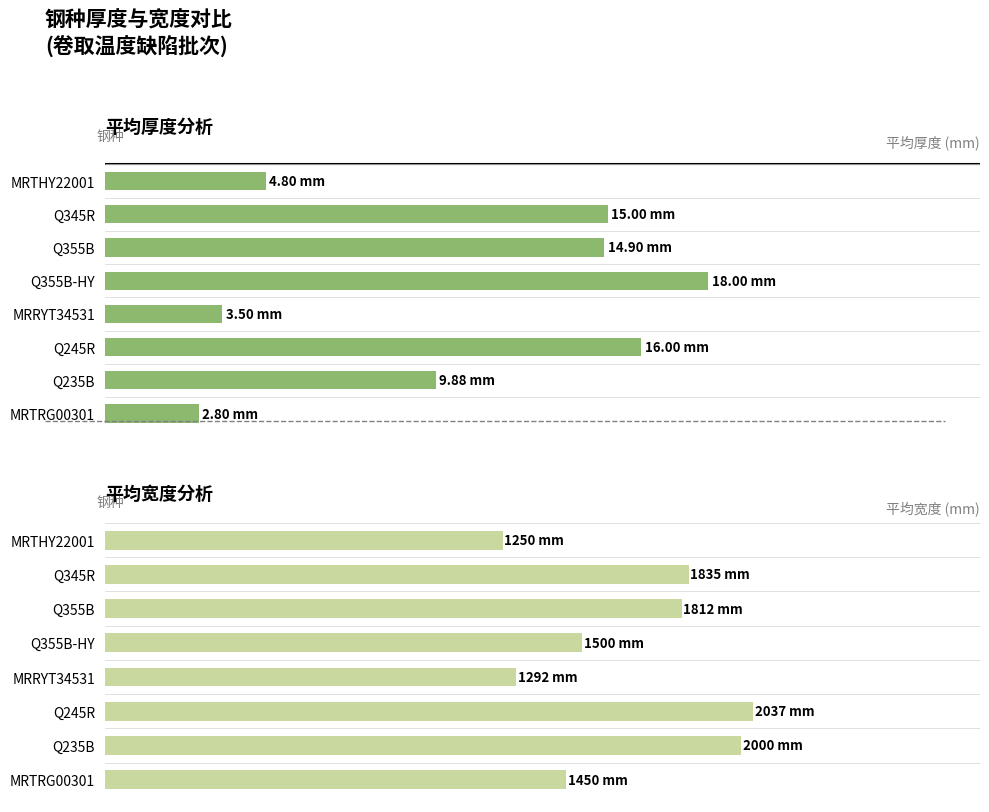

Are the bars grouped side by side (vs. stacked)?

Yes